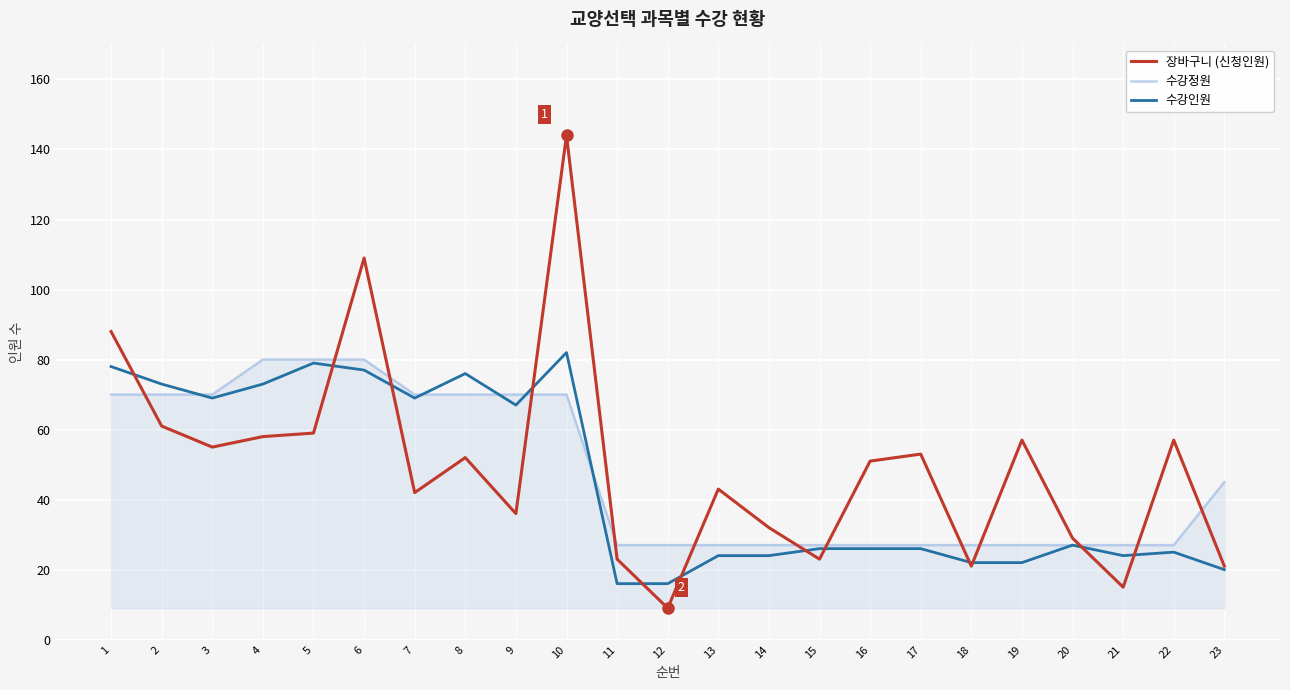

Count the number of data series in this chart.

3